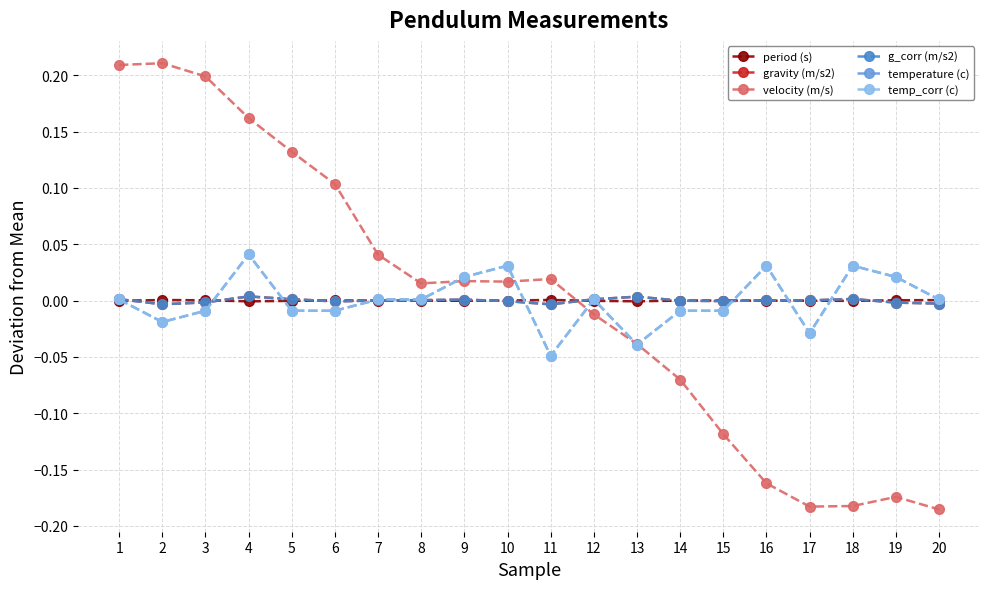

Is this an area chart (filled region under the line)?

No